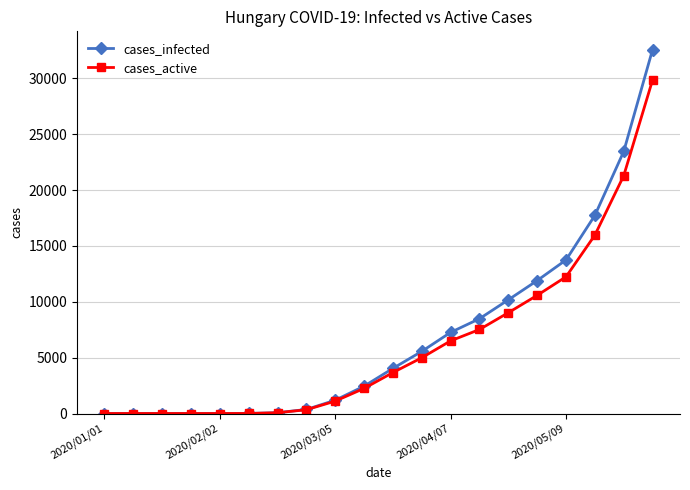

What is the difference between the maximum and second lowest values in the cases_active series?

29857